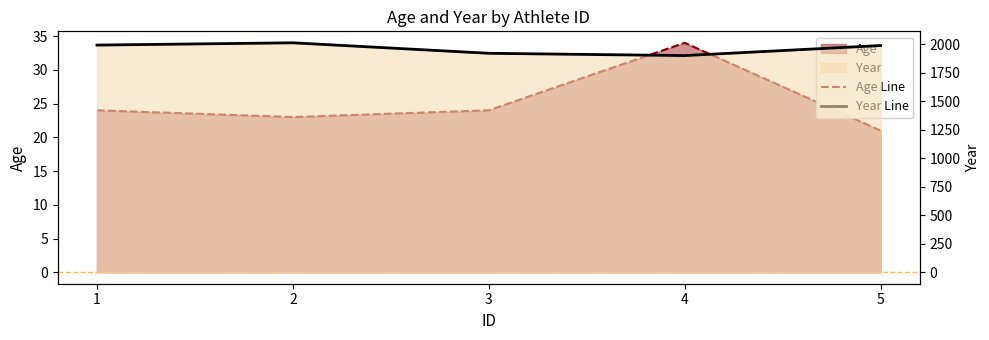

How many lines are shown in the chart?

2